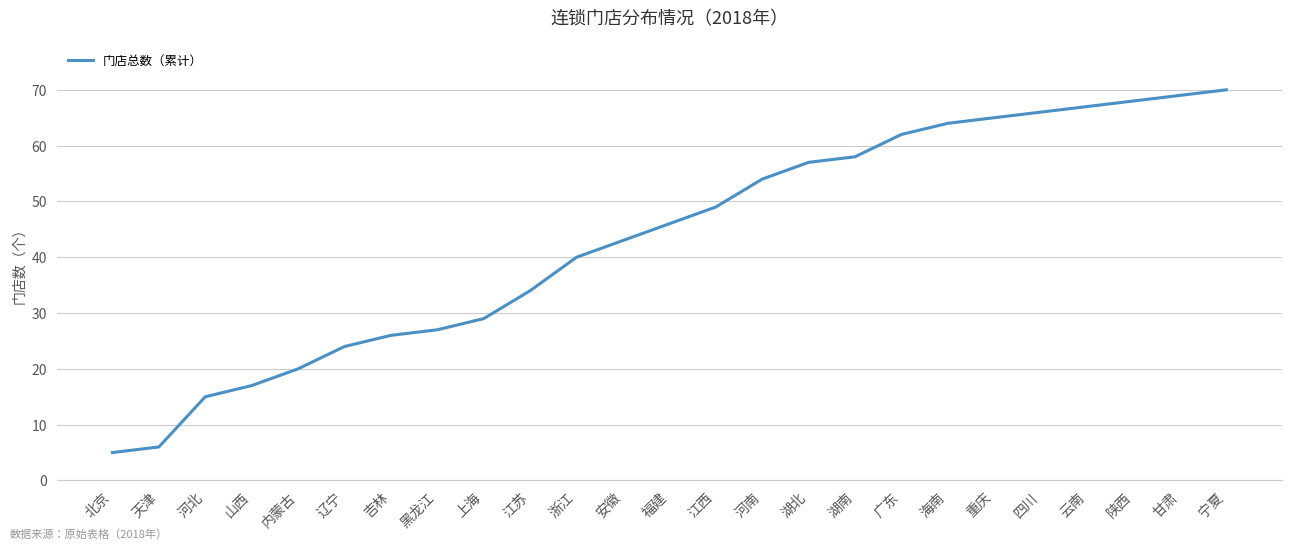

What is the difference between the values at 宁夏 and 北京?

65